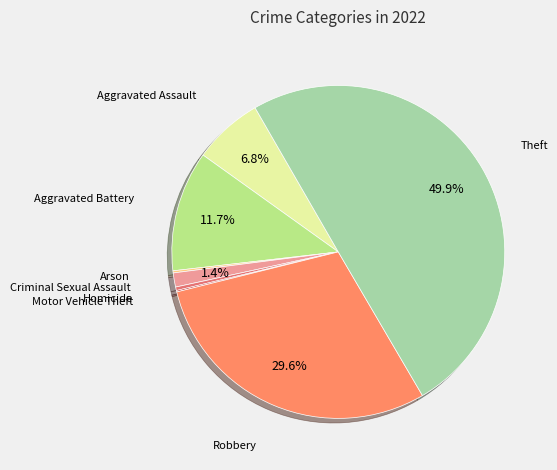

What portion of the pie excludes Theft?

50.1%